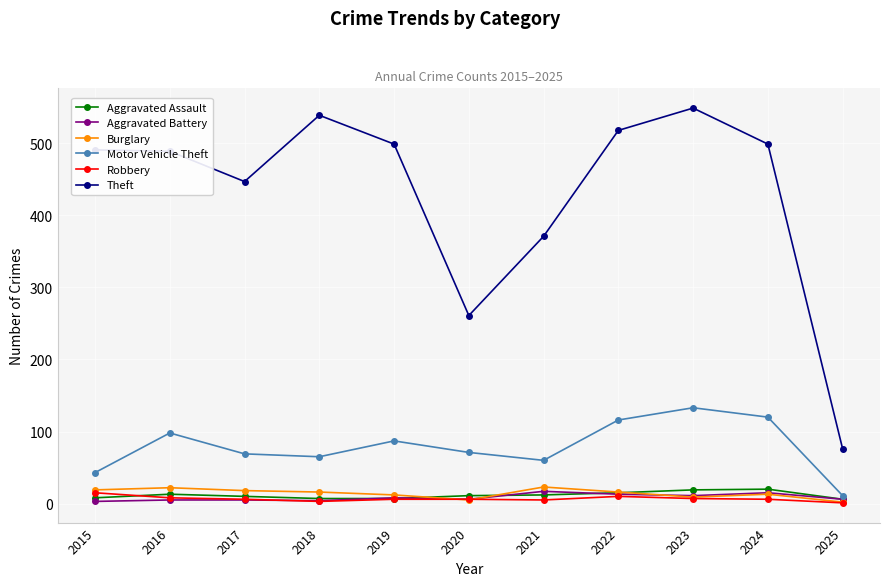

What is the difference between the Theft values at 2020 and 2022?

257